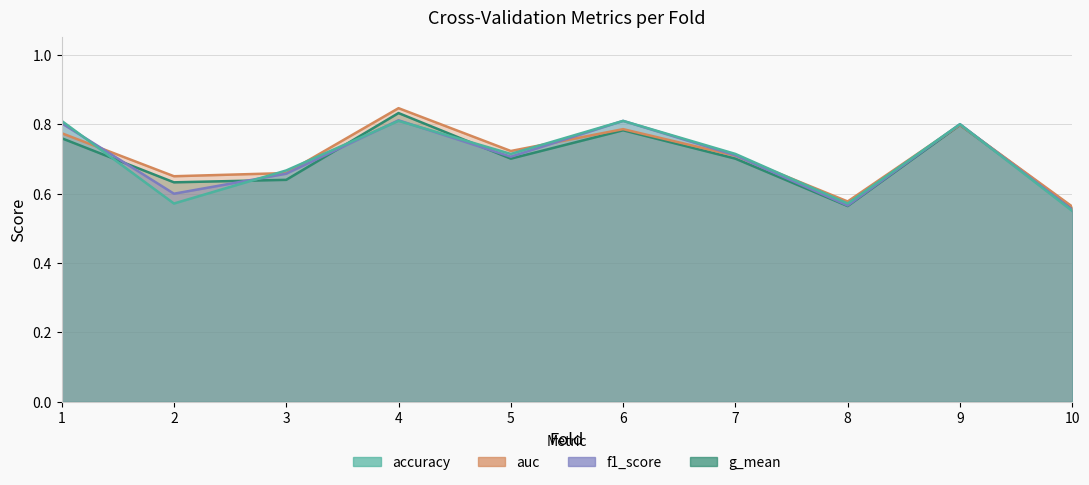

Count the accuracy values in the range 0 to 1.

10